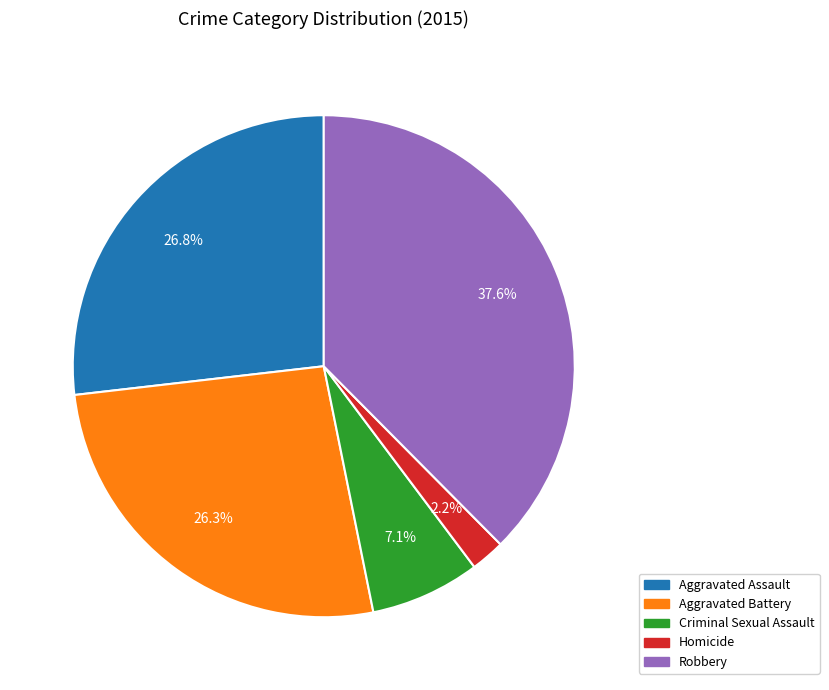

Is it true that Robbery is 27% of the pie?

False